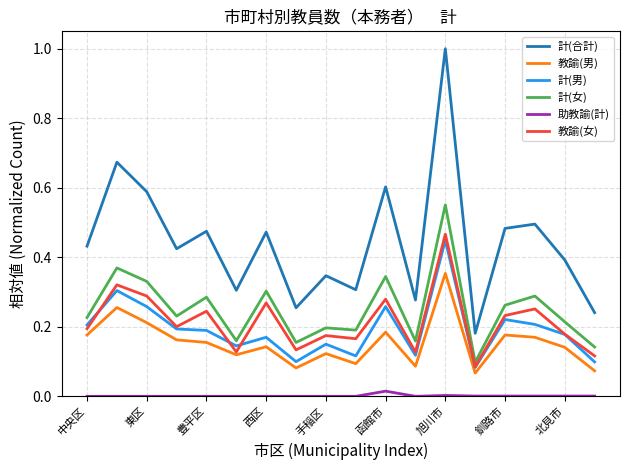

What is the maximum value for 計(合計)?

1.0